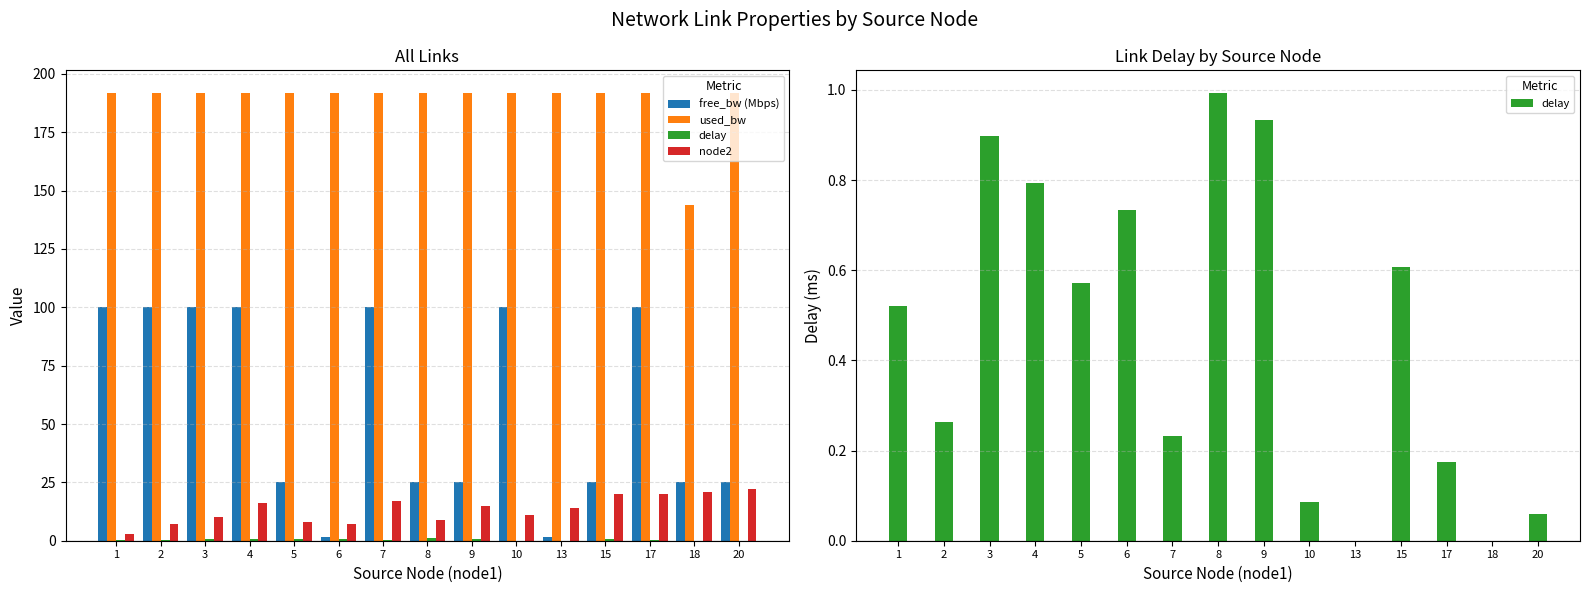

At which label does free_bw (Mbps) reach its peak?

1